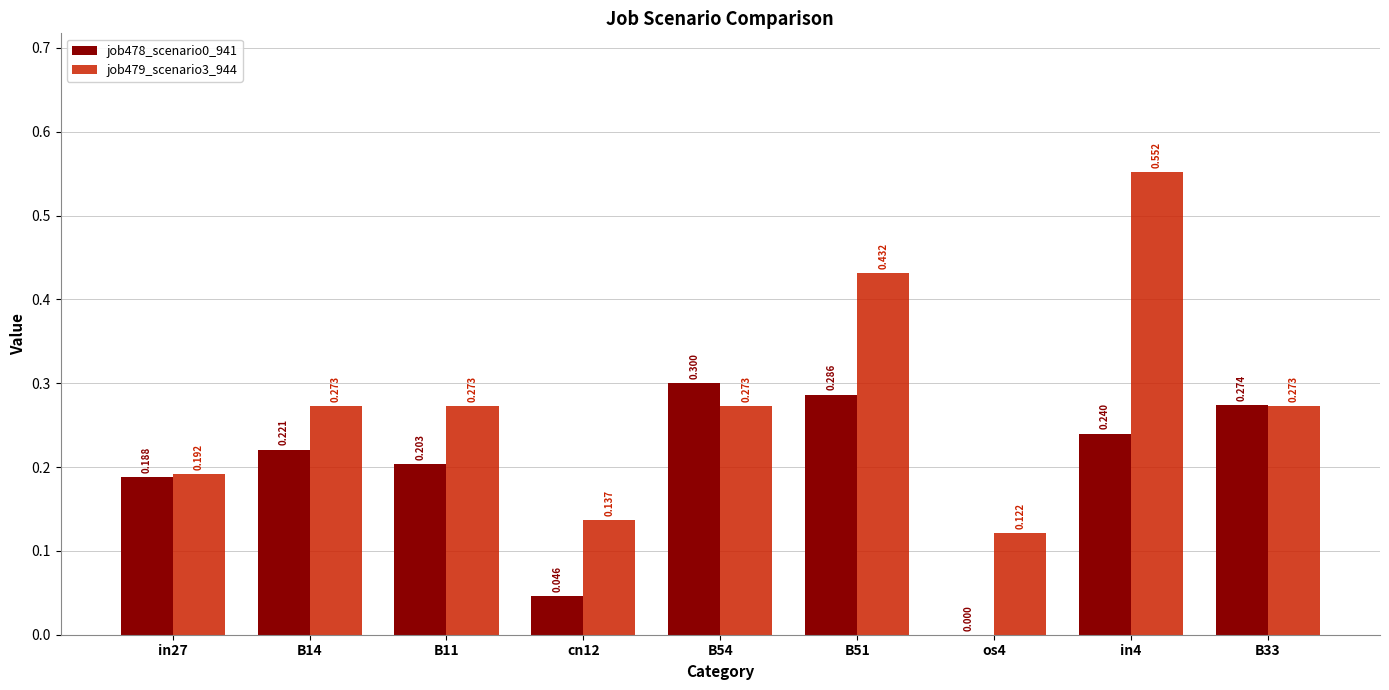

Count the number of categories in the chart.

9